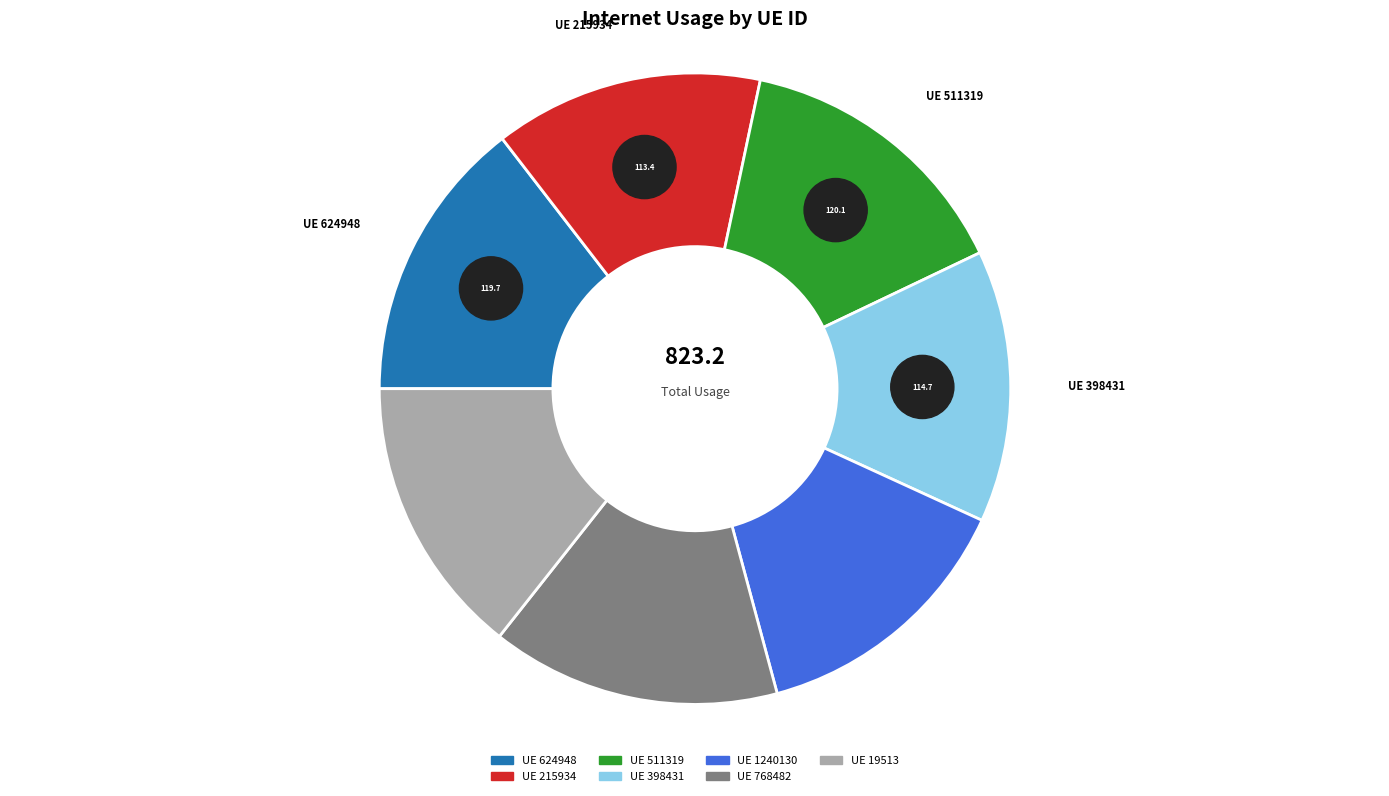

The 215934 slice represents 25% of the pie. True or false?

False